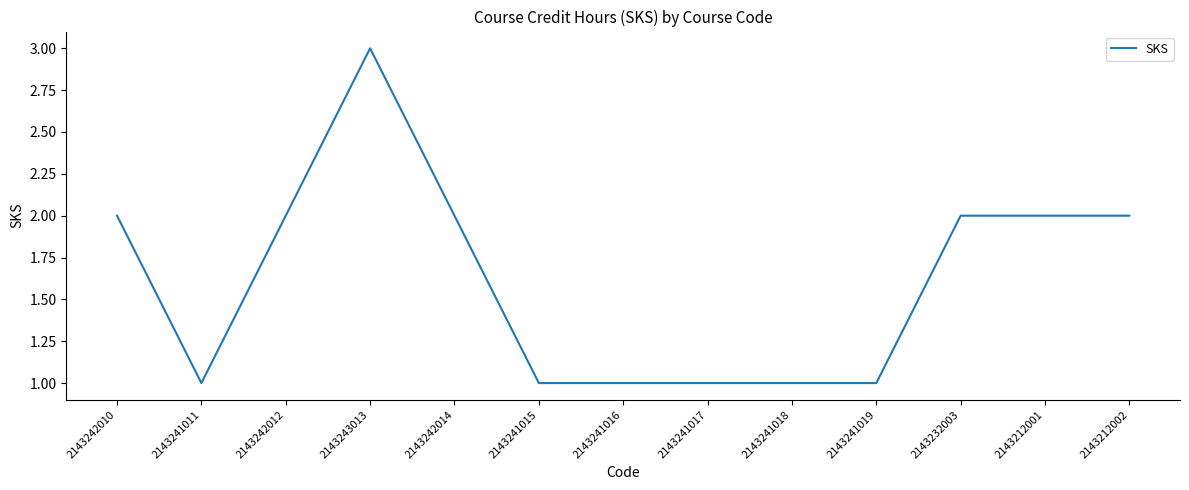

Is this an area chart (filled region under the line)?

No